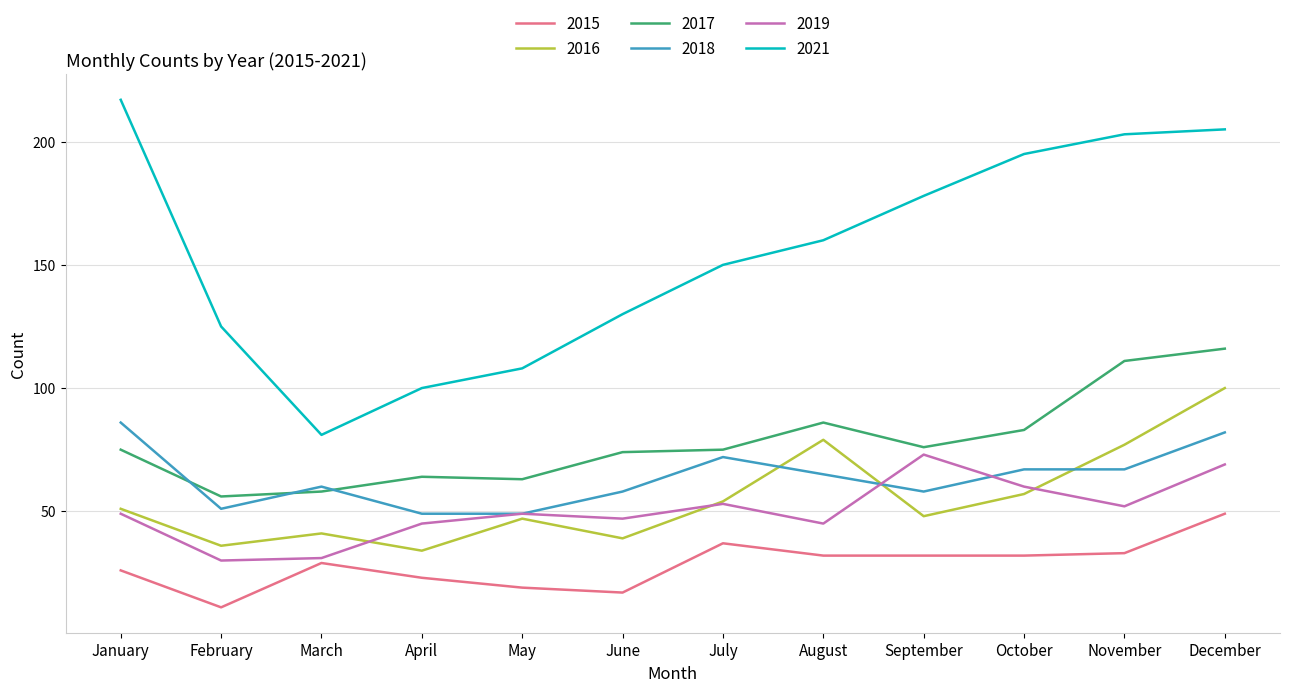

True or false: 2018 and 2015 intersect in this chart.

False